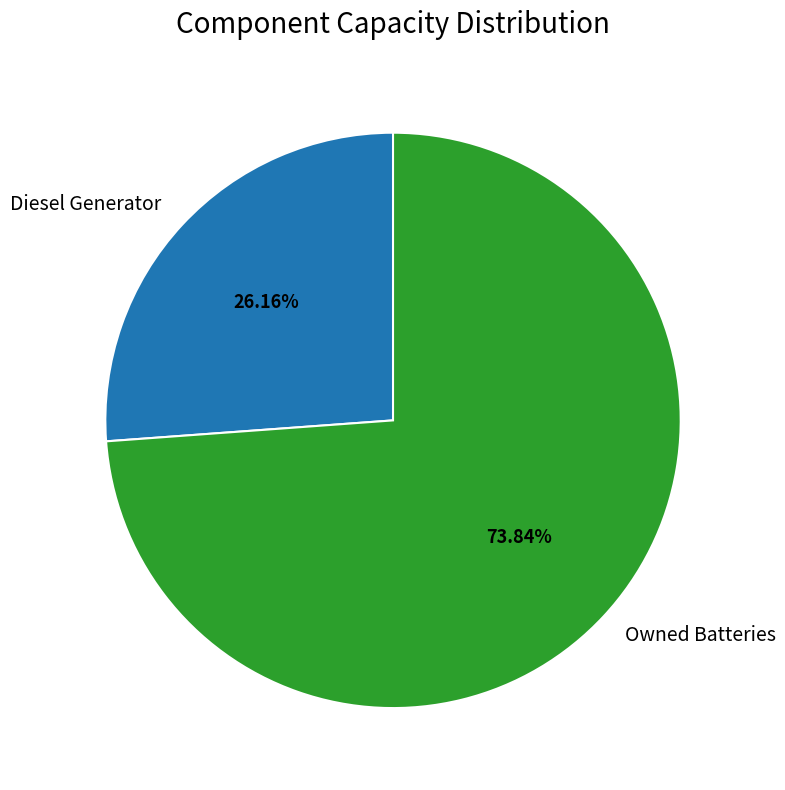

Is there any slice that represents more than half of the pie?

Yes